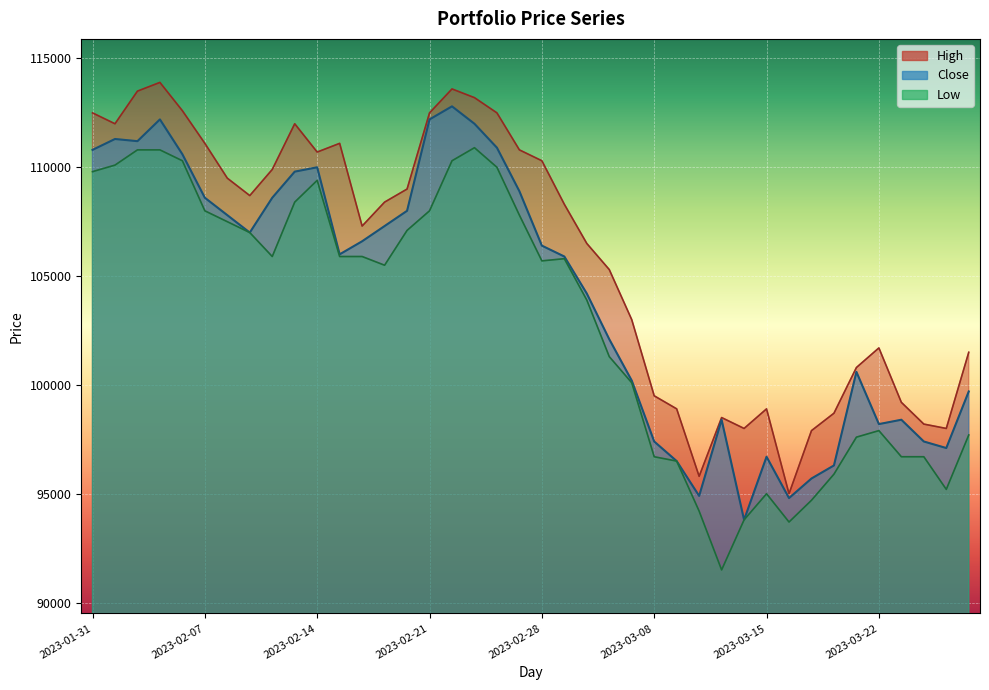

List the labels in order of Low value, smallest first.

2023-03-13, 2023-03-16, 2023-03-14, 2023-03-10, 2023-03-17, 2023-03-15, 2023-03-27, 2023-03-20, 2023-03-09, 2023-03-08, 2023-03-23, 2023-03-24, 2023-03-21, 2023-03-28, 2023-03-22, 2023-03-07, 2023-03-06, 2023-03-03, 2023-02-17, 2023-02-28, 2023-03-02, 2023-02-10, 2023-02-15, 2023-02-16, 2023-02-09, 2023-02-20, 2023-02-08, 2023-02-27, 2023-02-07, 2023-02-21, 2023-02-13, 2023-02-14, 2023-01-31, 2023-02-24, 2023-02-01, 2023-02-06, 2023-02-22, 2023-02-02, 2023-02-03, 2023-02-23